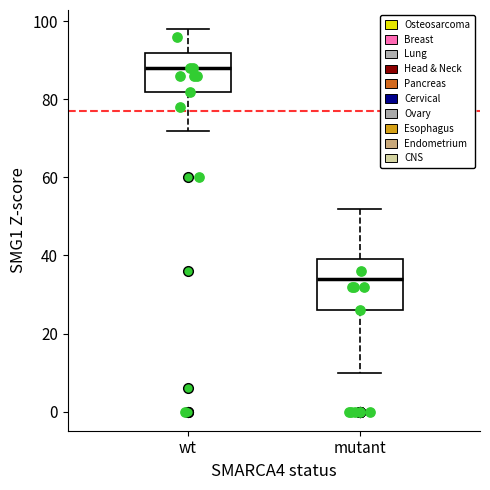

Which box has the lowest median line?

mutant